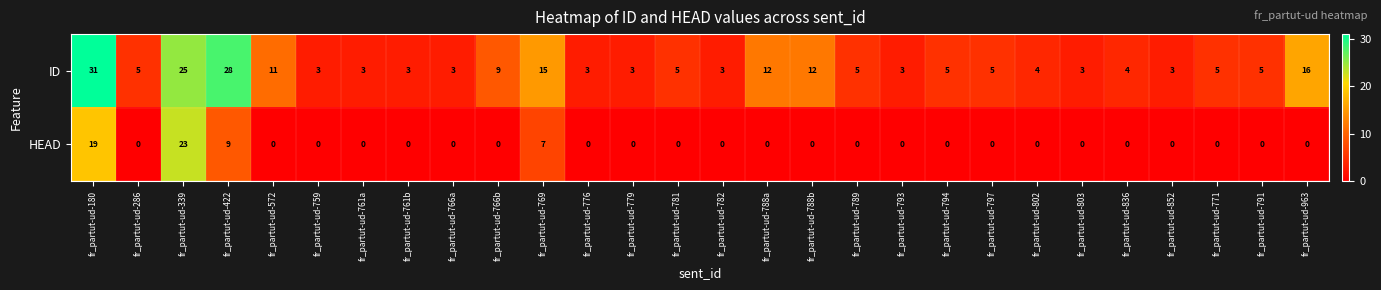

At which category is the sum across all series the highest?

fr_partut-ud-180